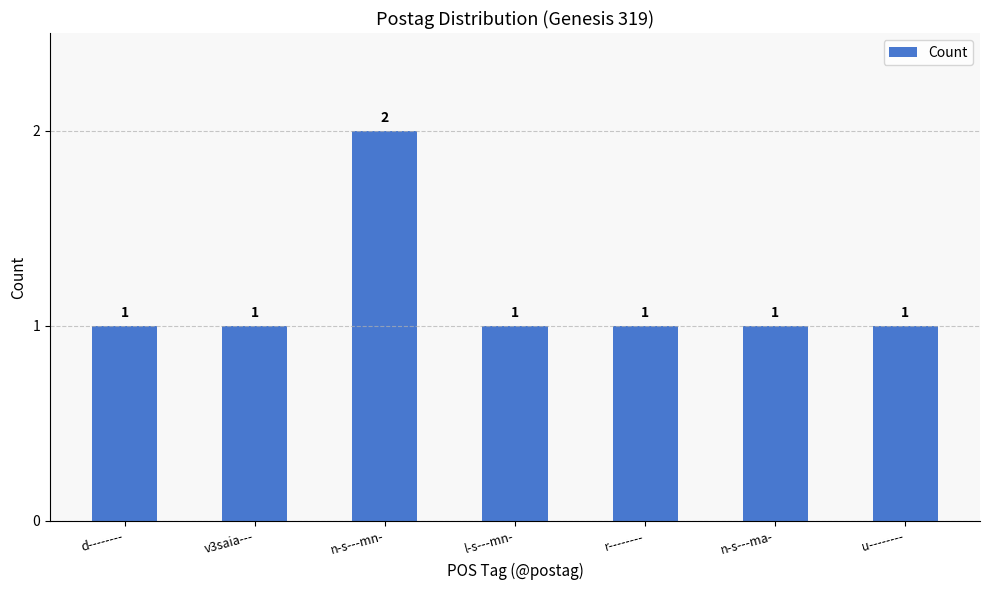

True or false: the data shows 0 at u--------.

False